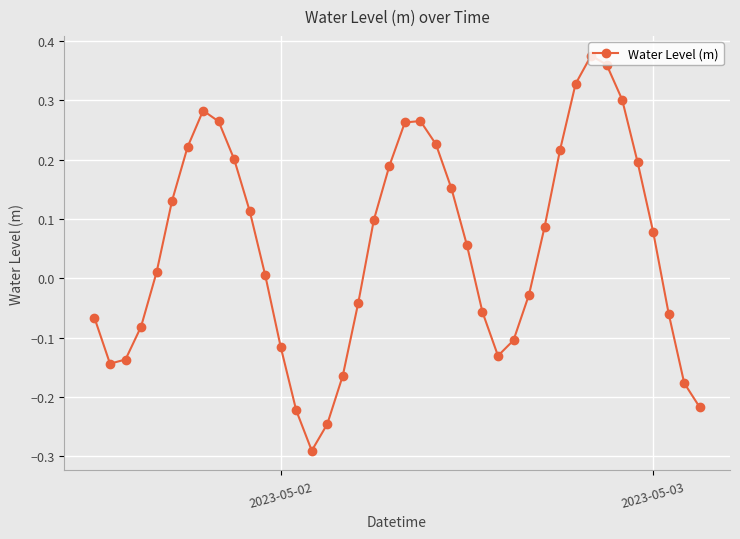

How many points are lower than both their immediate neighbors (excluding endpoints)?

3